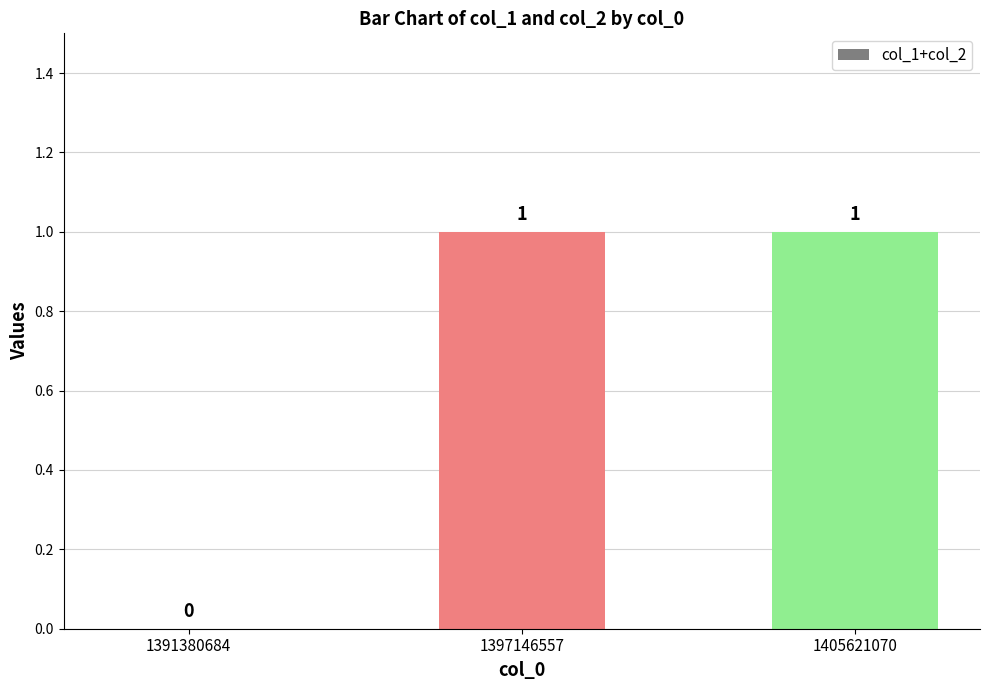

What is the maximum value shown in the chart?

1